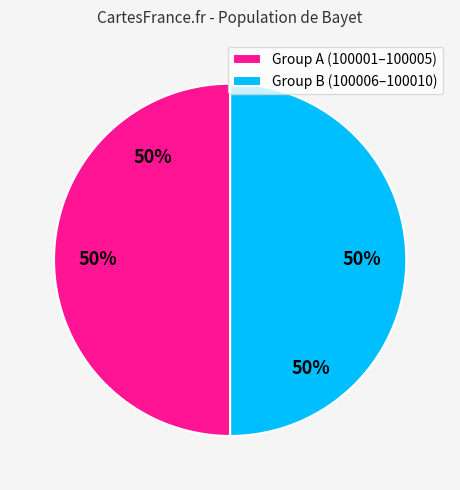

Count the number of slices in the pie.

10